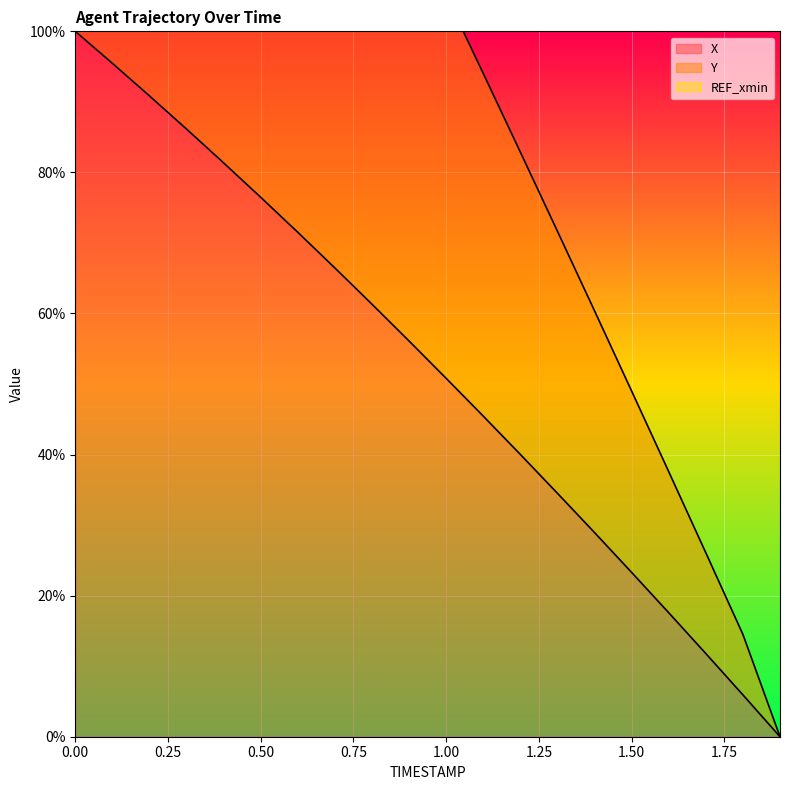

What is the value of the X point at the 2nd from the left?

95.5